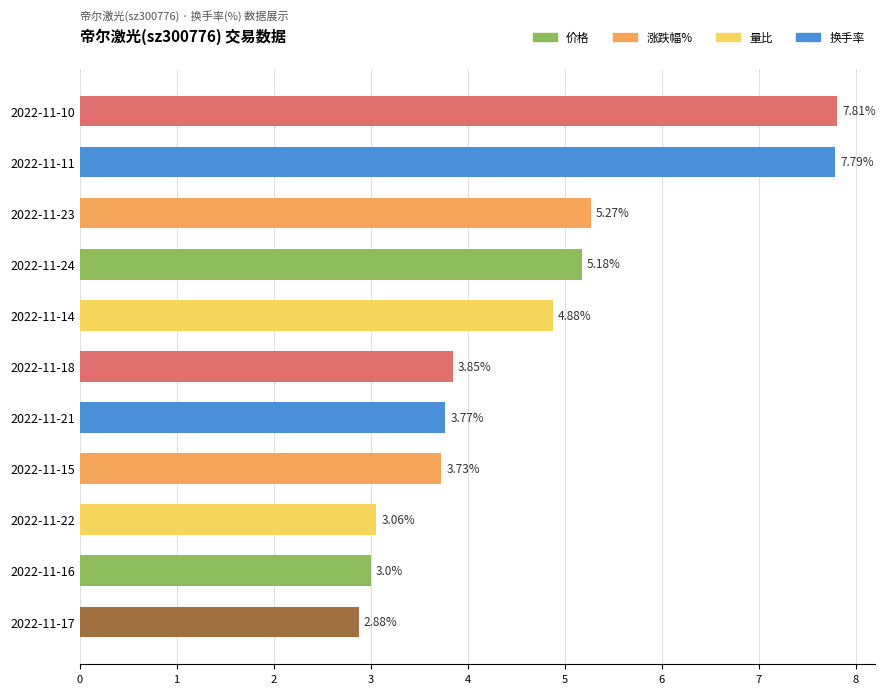

Rank the categories by value from highest to lowest.

2022-11-10, 2022-11-11, 2022-11-23, 2022-11-24, 2022-11-14, 2022-11-18, 2022-11-21, 2022-11-15, 2022-11-22, 2022-11-16, 2022-11-17